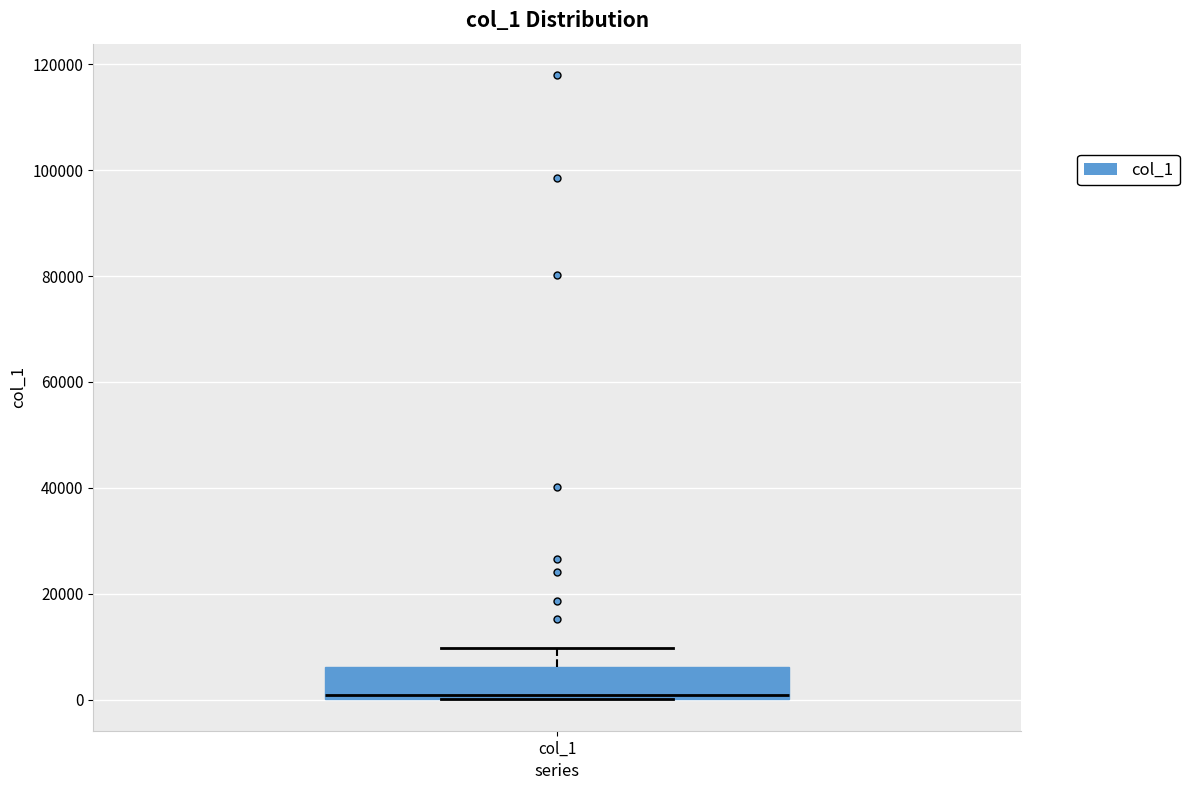

Transcribe this box plot: give where the median line is, the range the box spans, and where the two whiskers end, as read against the y-axis. The values are not printed on the chart, so give them approximately, as read against the axis.

median 0 (just above the box's lower edge), box 0 to 6000, whiskers 0 to 10000